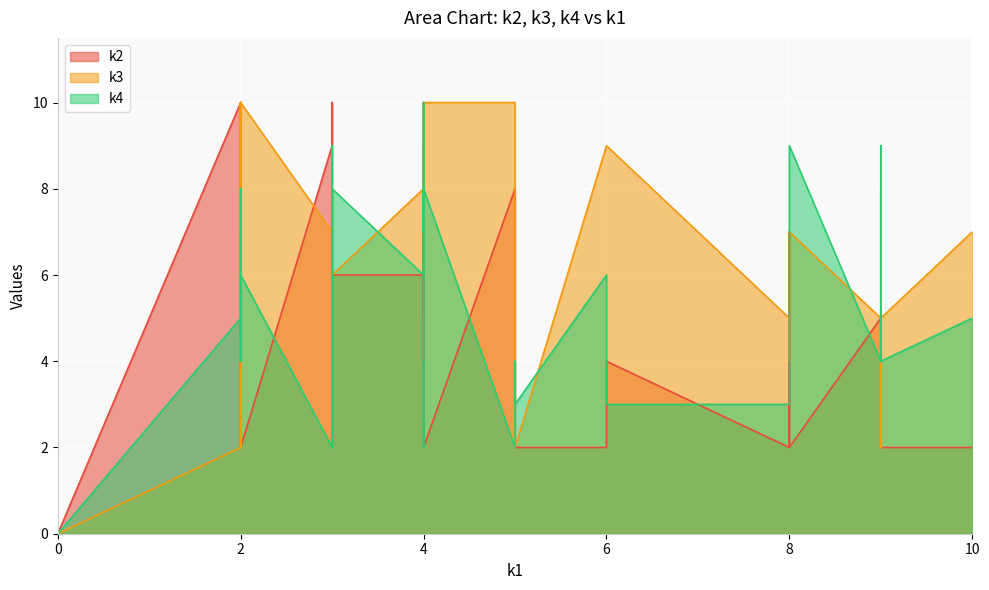

How many intersections are there between k3 and k2?

7